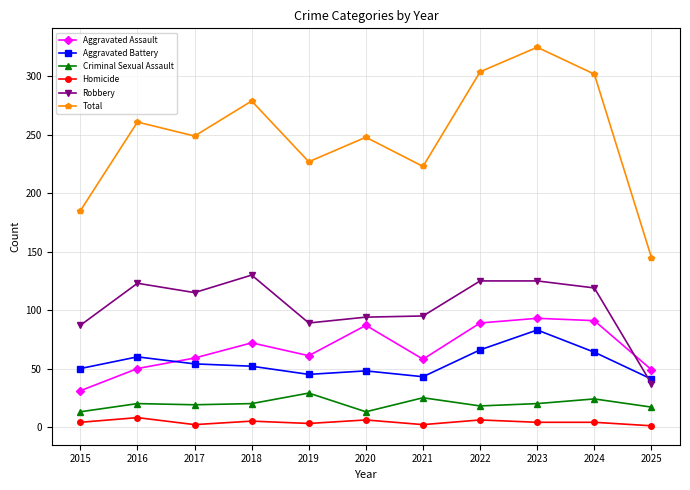

True or false: Homicide and Total intersect in this chart.

False